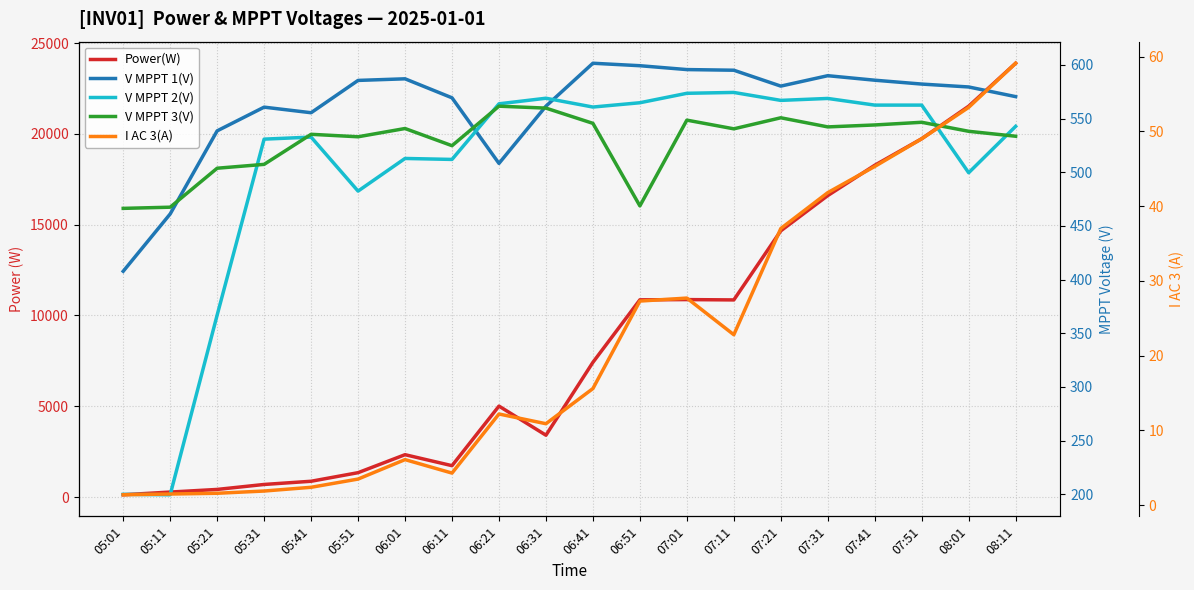

After their last crossing, which series has the higher values: V MPPT 3(V) or V MPPT 2(V)?

V MPPT 2(V)